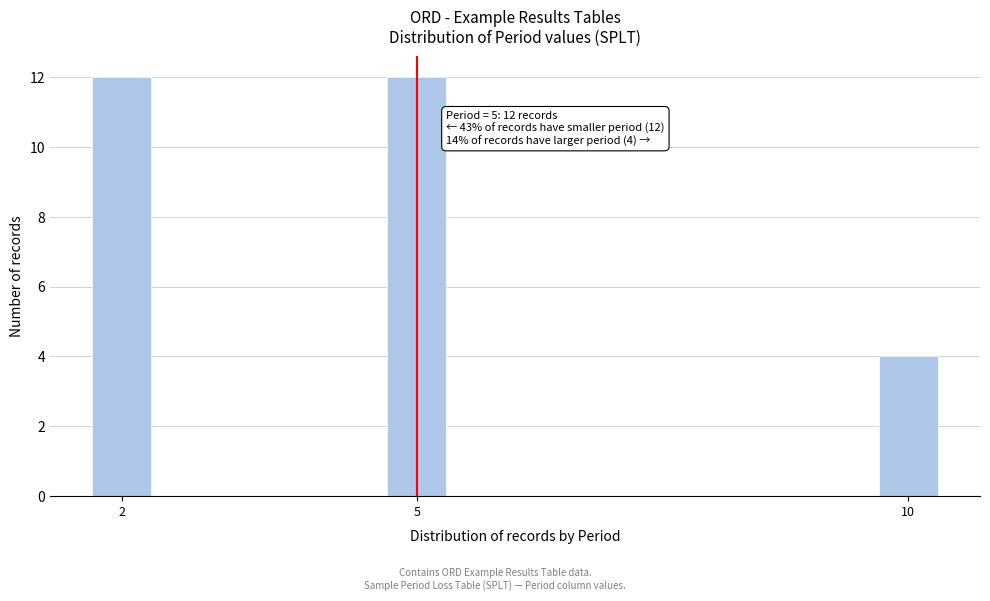

Reading left to right, list all the values displayed in this chart.

2=12	5=12	10=4